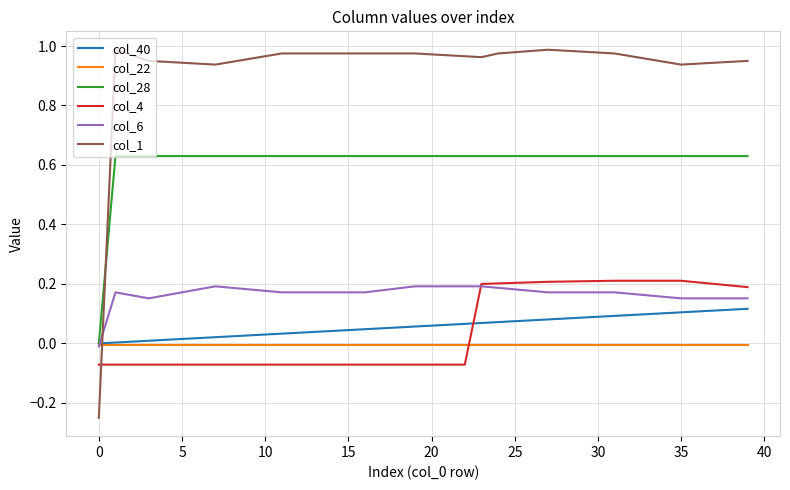

Count the col_28 values in the range 0 to 1.

40